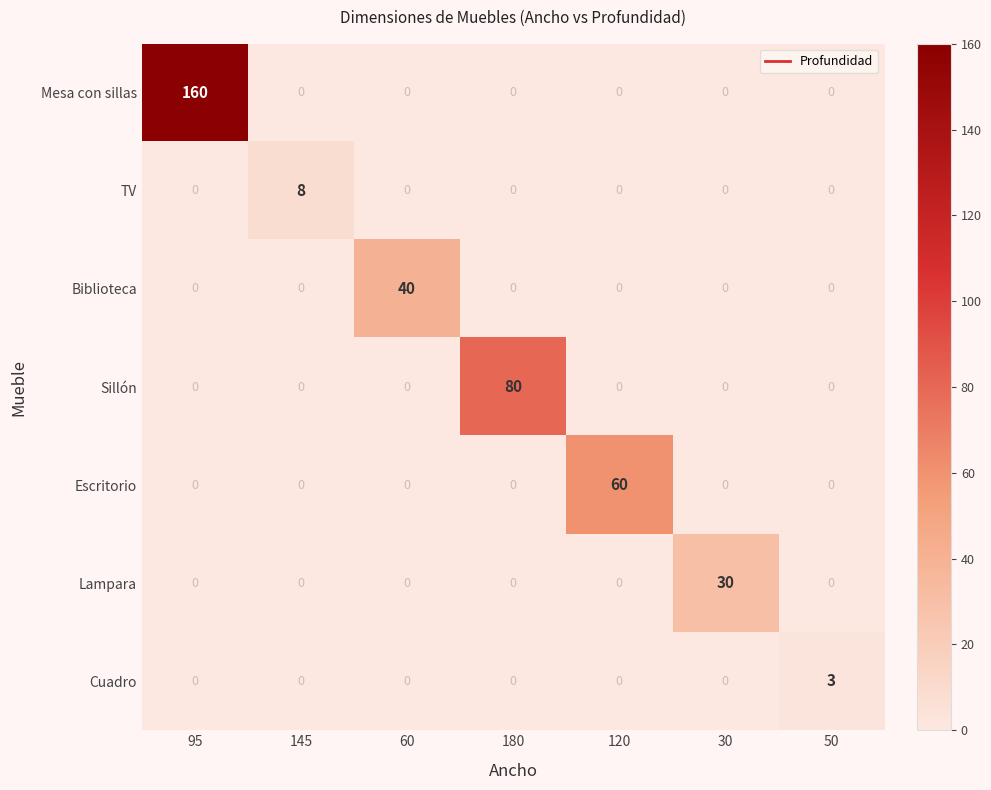

What is the maximum value shown in the chart?

160